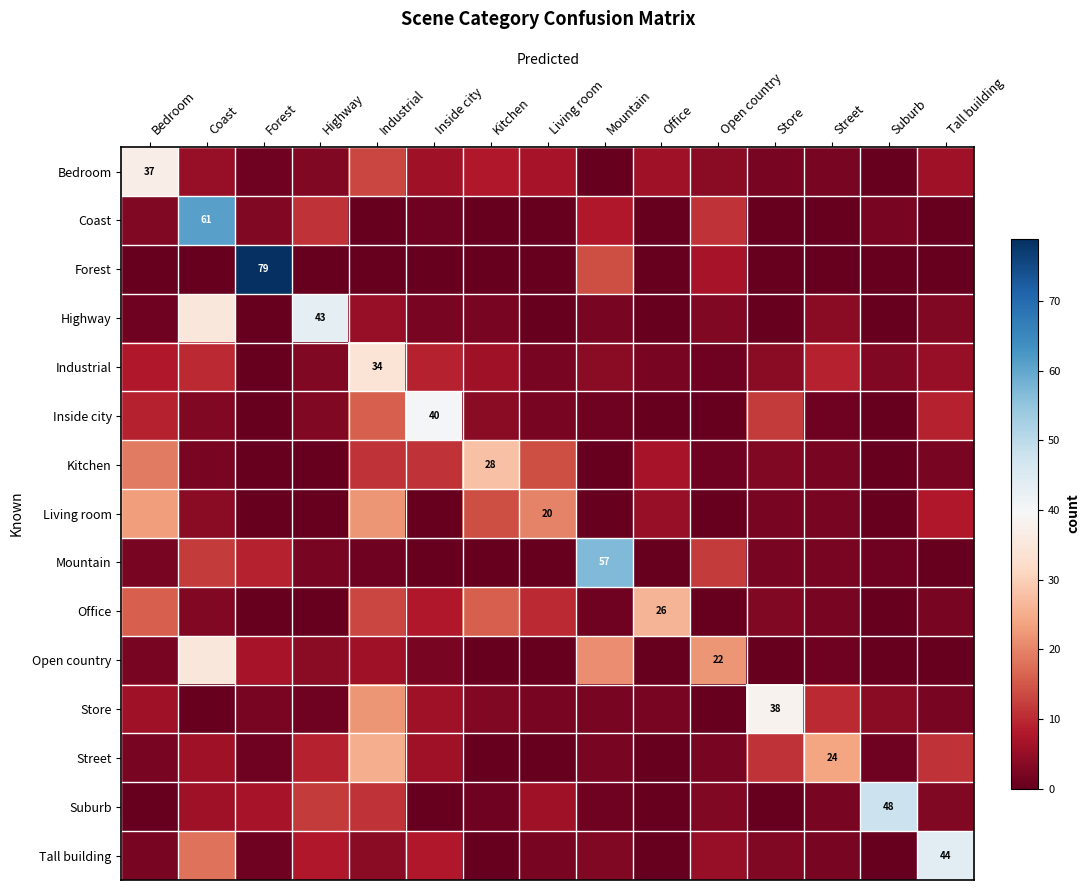

What is the maximum value for Living room?

23